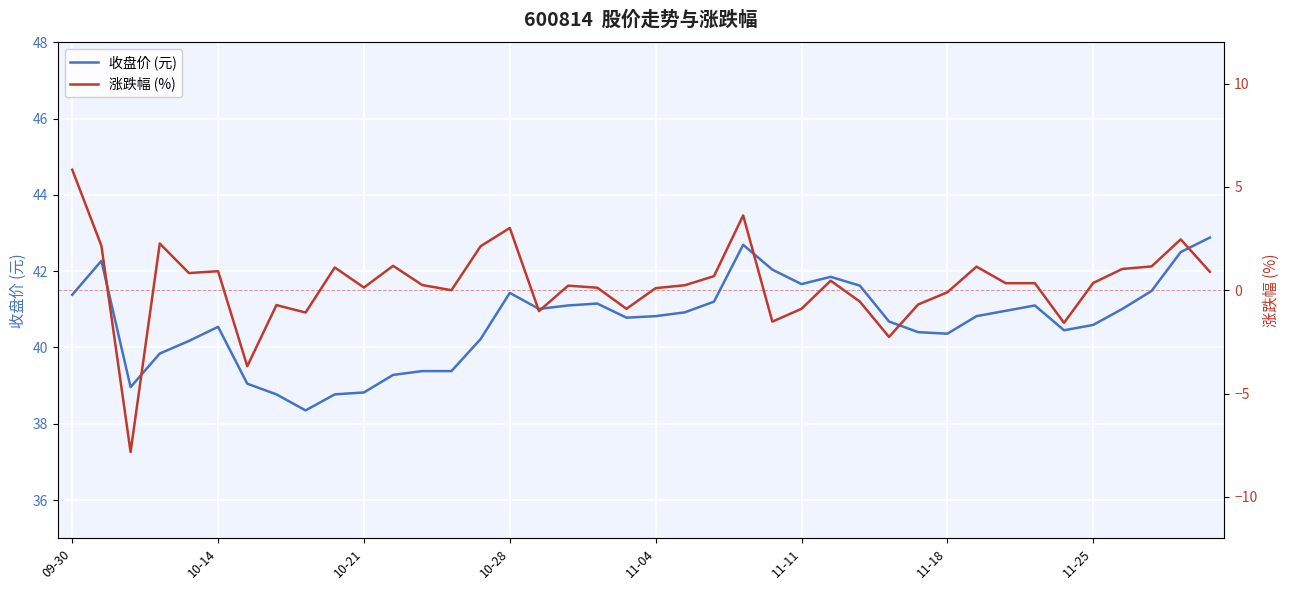

True or false: 涨跌幅 (%) and 收盘价 (元) intersect in this chart.

False